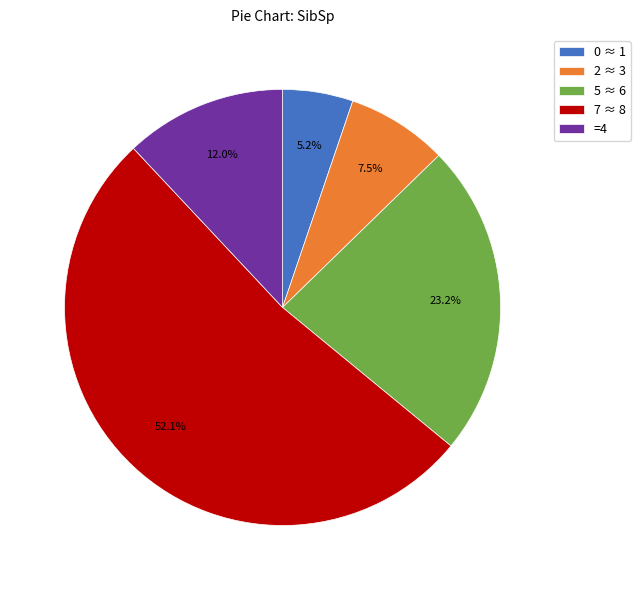

How many slices are in this pie chart?

5